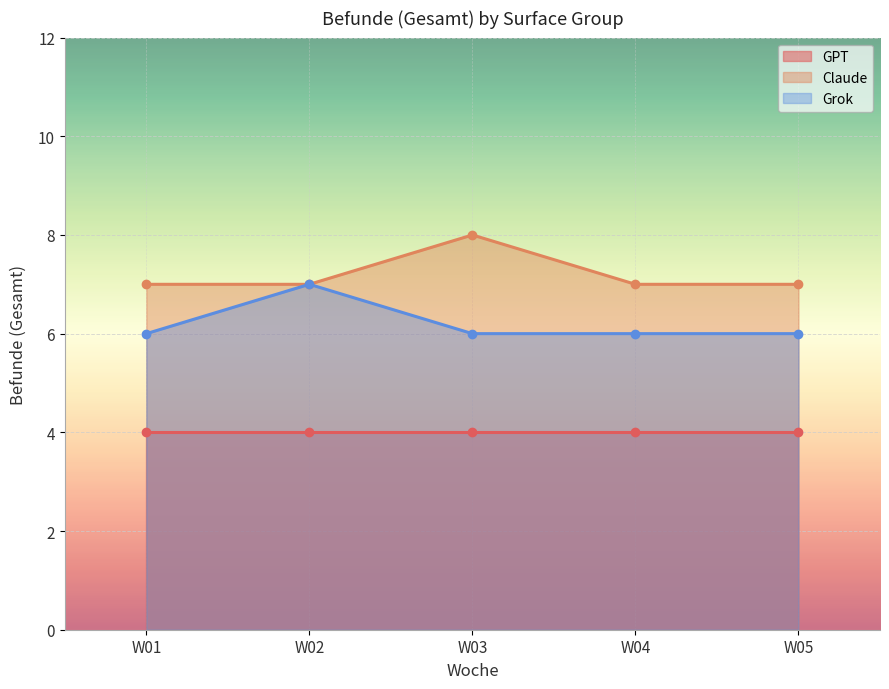

Is it true that Grok equals 7 at W02?

True